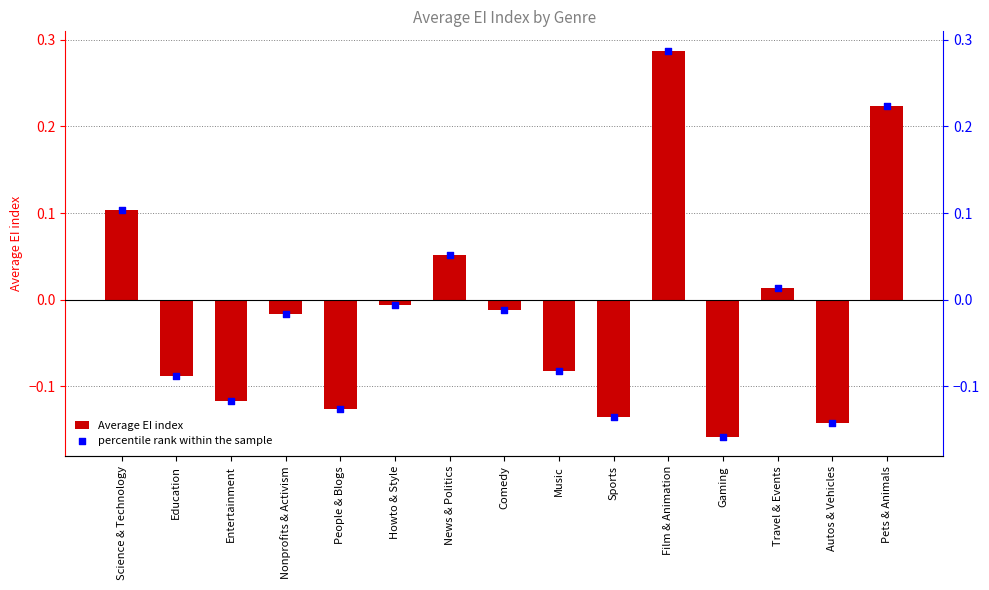

Which series reaches the minimum Y coordinate?

Average EI index